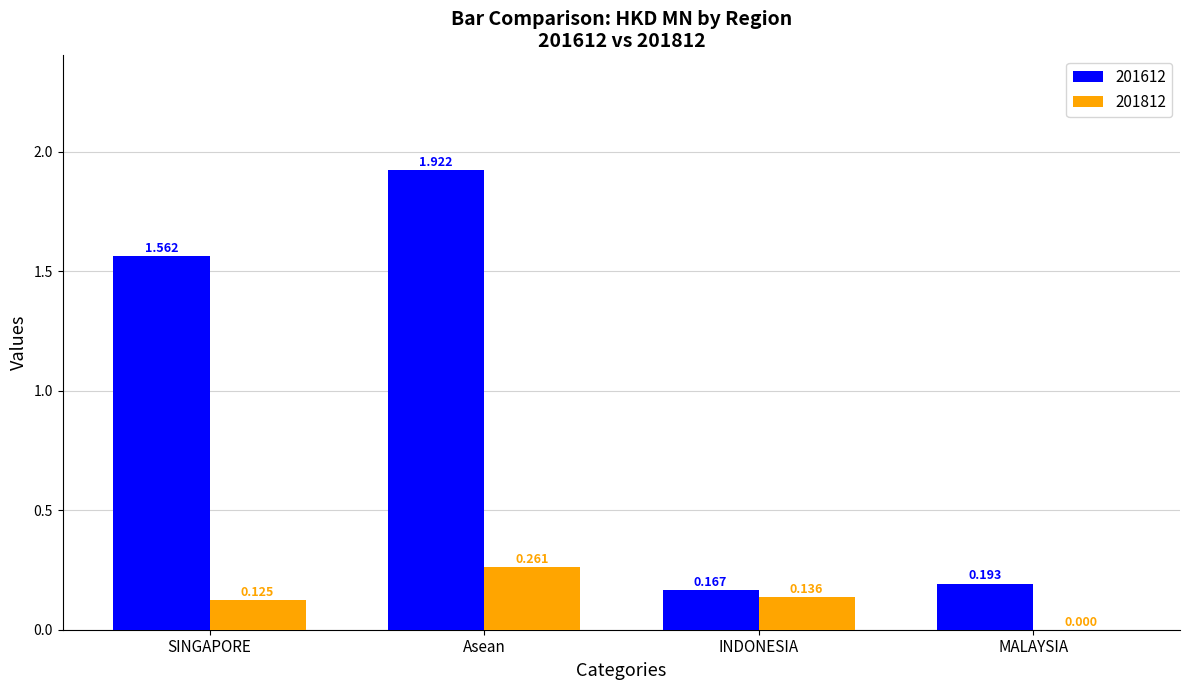

Which label corresponds to the largest value in the chart?

Asean